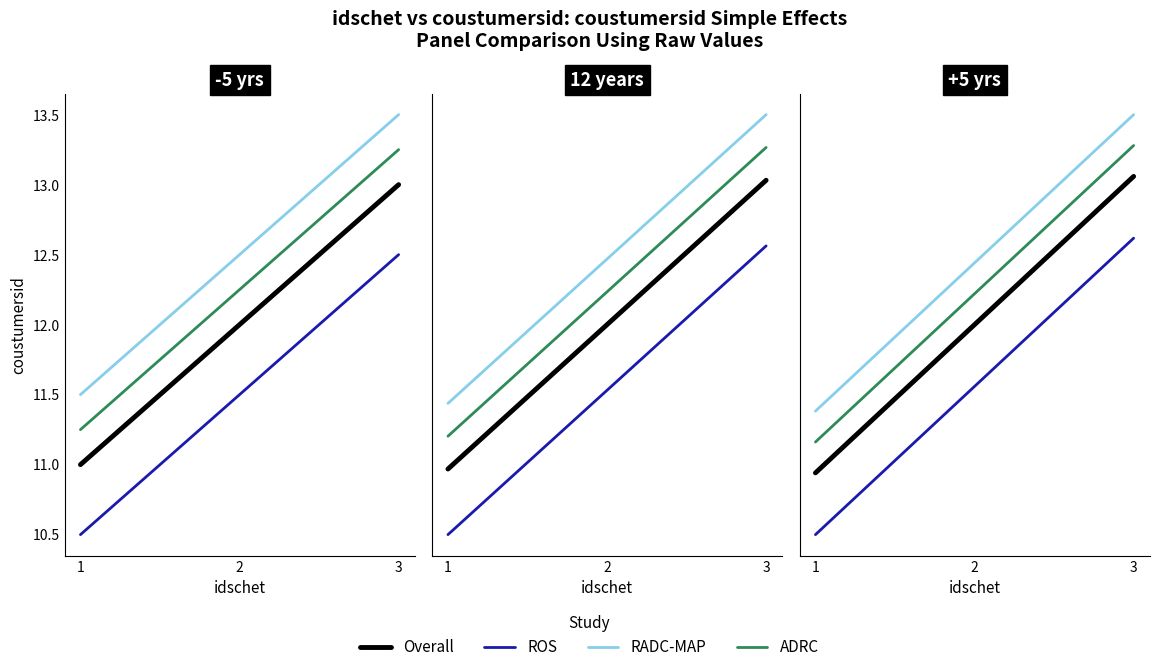

At which category does the chart reach its peak across all series?

3